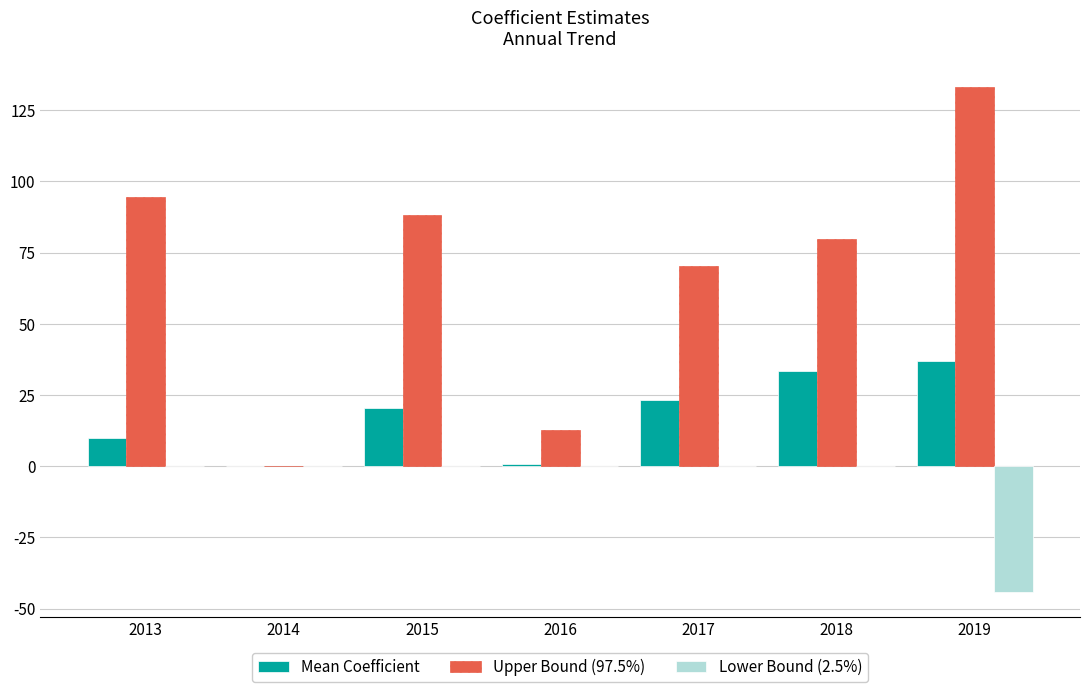

What is the difference between the Mean Coefficient values at 2017 and 2019?

13.8